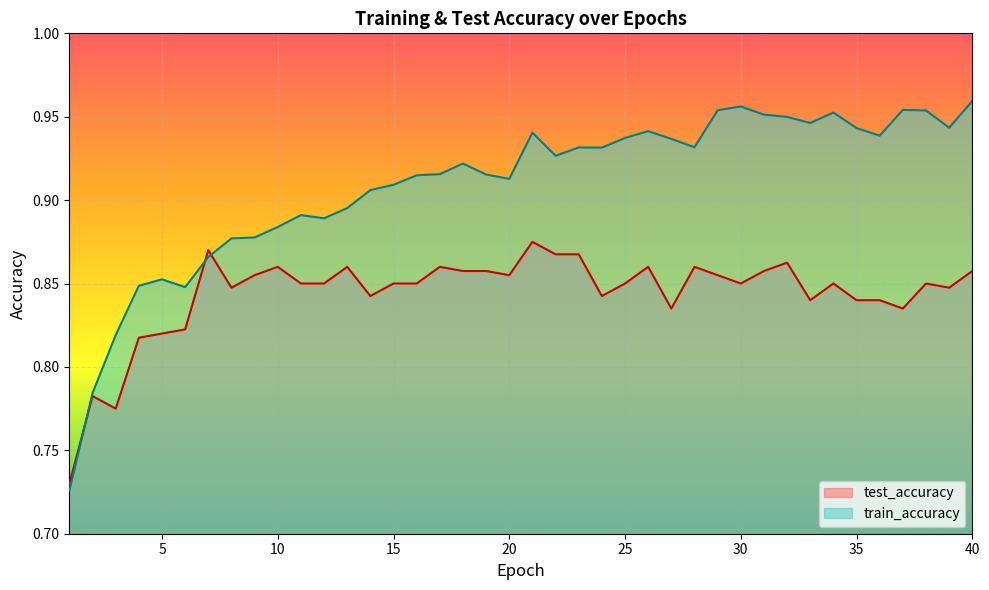

What is the difference between the second highest and second lowest values in the test_accuracy series?

0.1